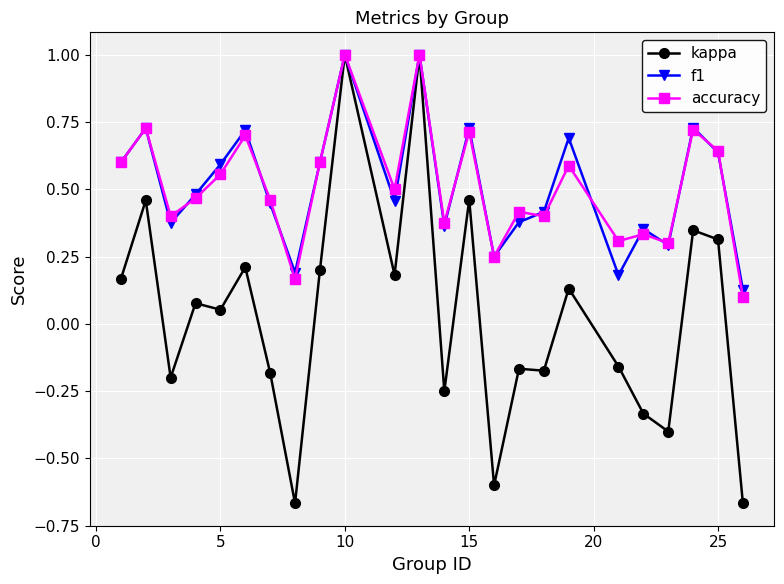

What is the highest value of the kappa series?

1.0